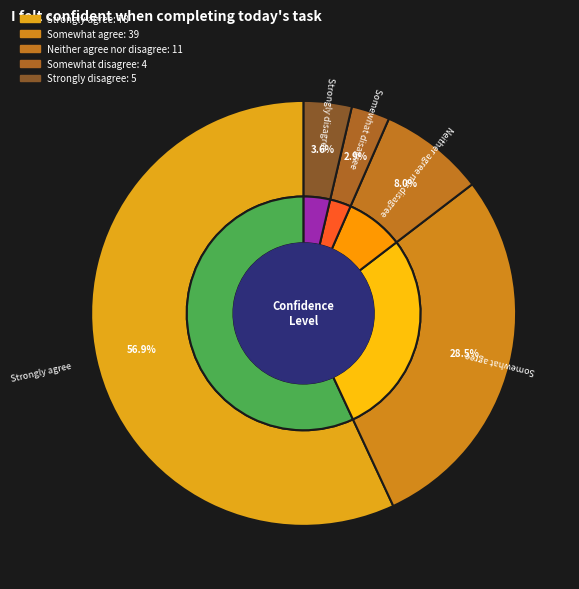

To the nearest percent, what percentage of the pie is Strongly agree?

57%